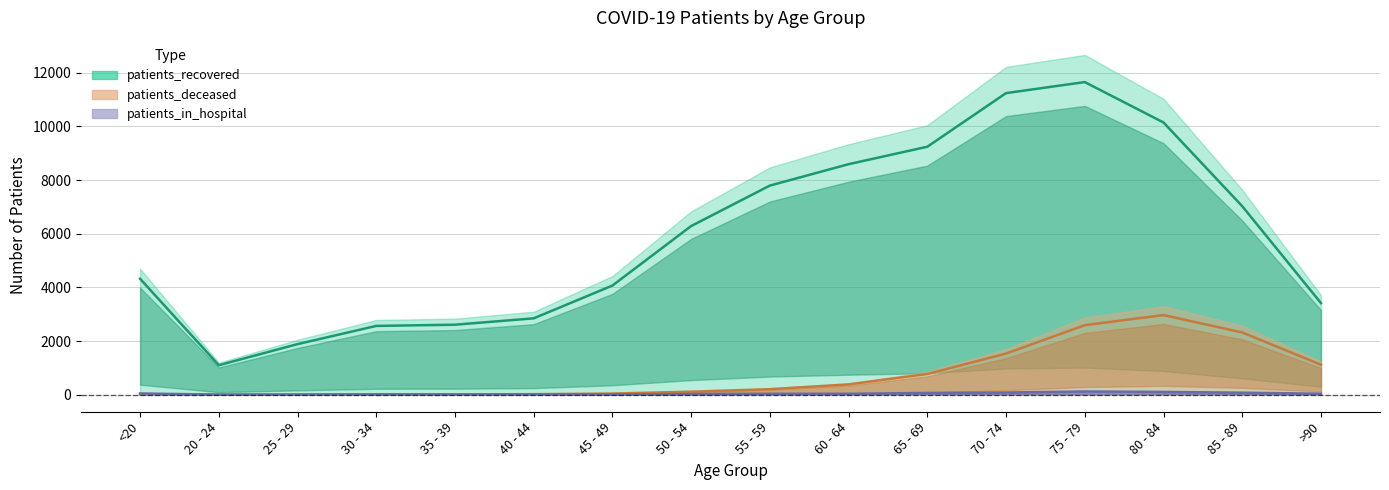

What is the difference between the maximum and second lowest values in the patients_recovered series?

9762.1